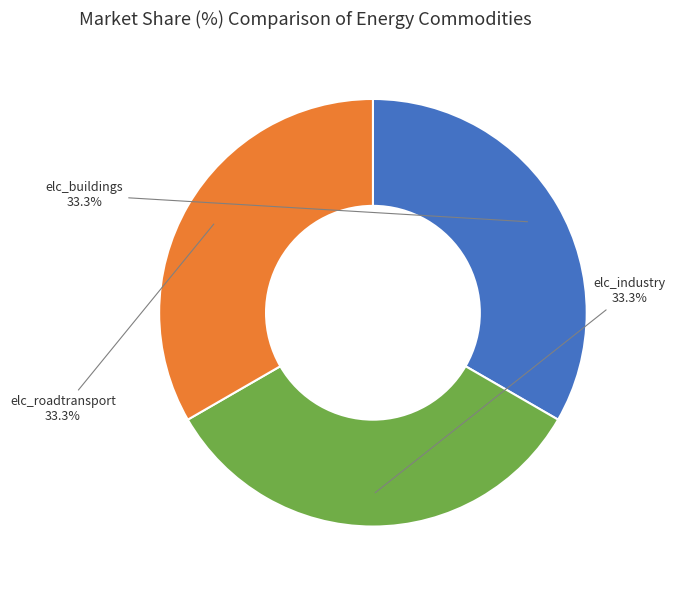

What is the total percentage of elc_roadtransport and elc_industry?

66.7%